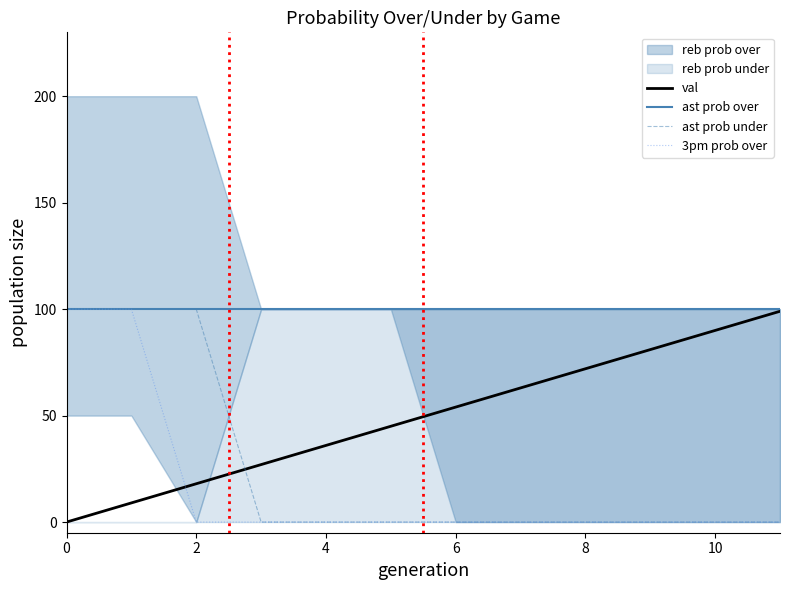

How many data points in val are above 54?

5